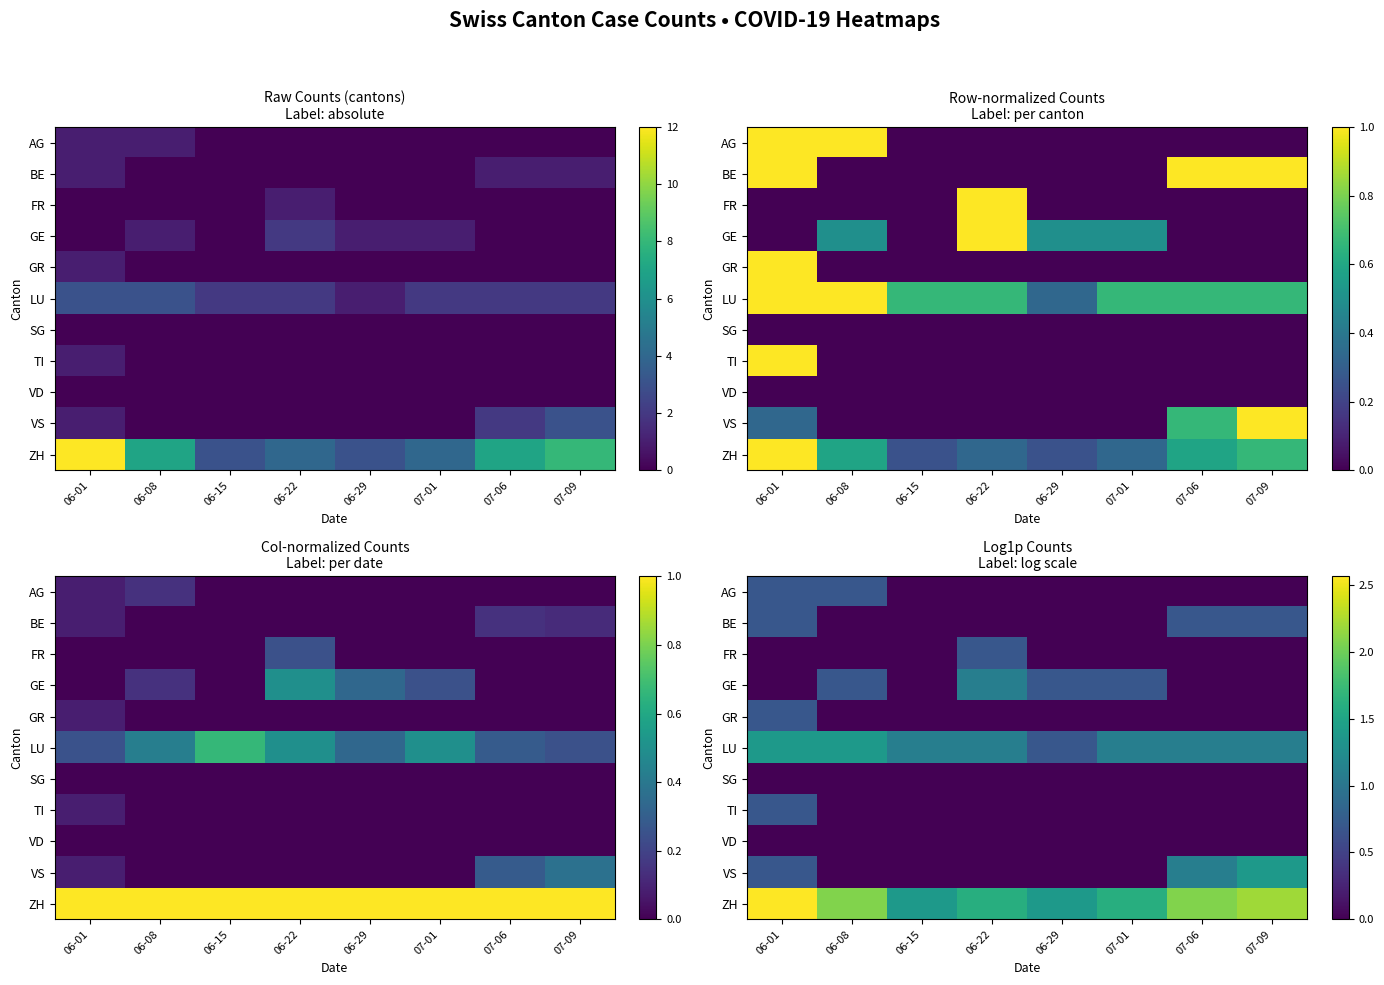

At how many categories does at least one series exceed 0?

8